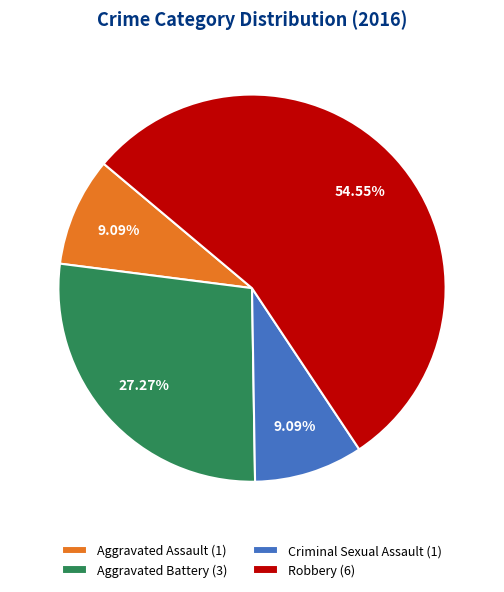

How many segments does this pie chart have?

4